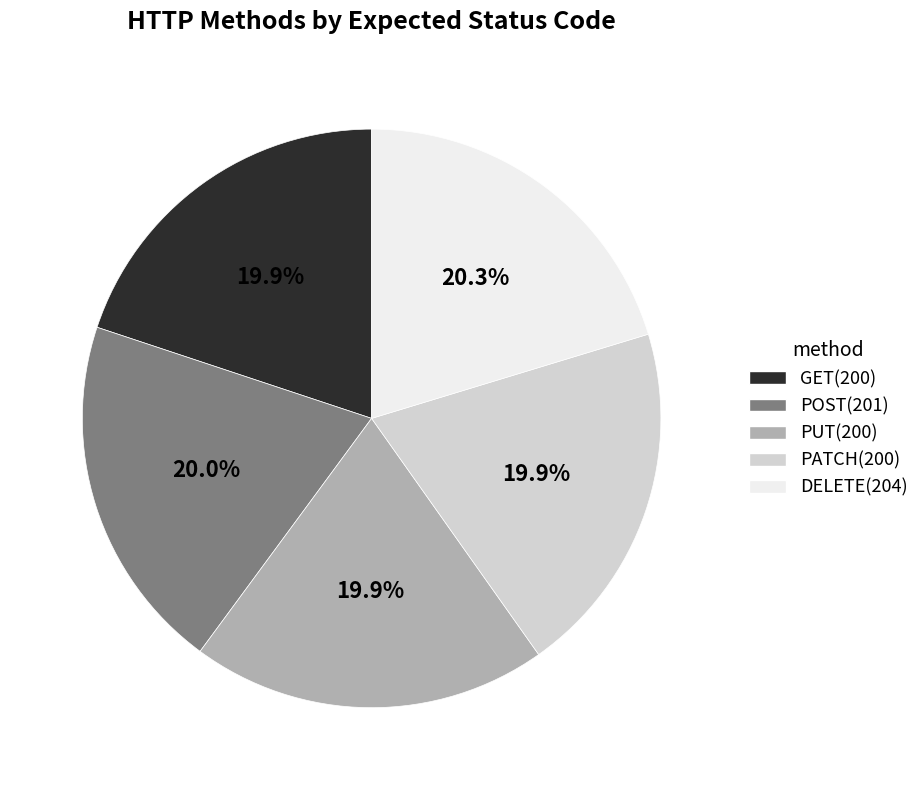

Is there any slice that represents more than half of the pie?

No